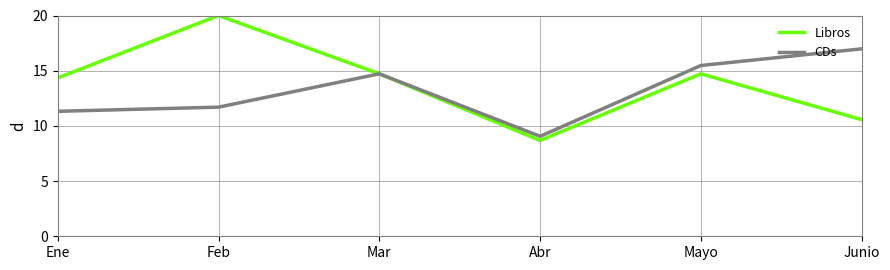

Between Ene and Mar, which series saw the biggest shift?

CDs